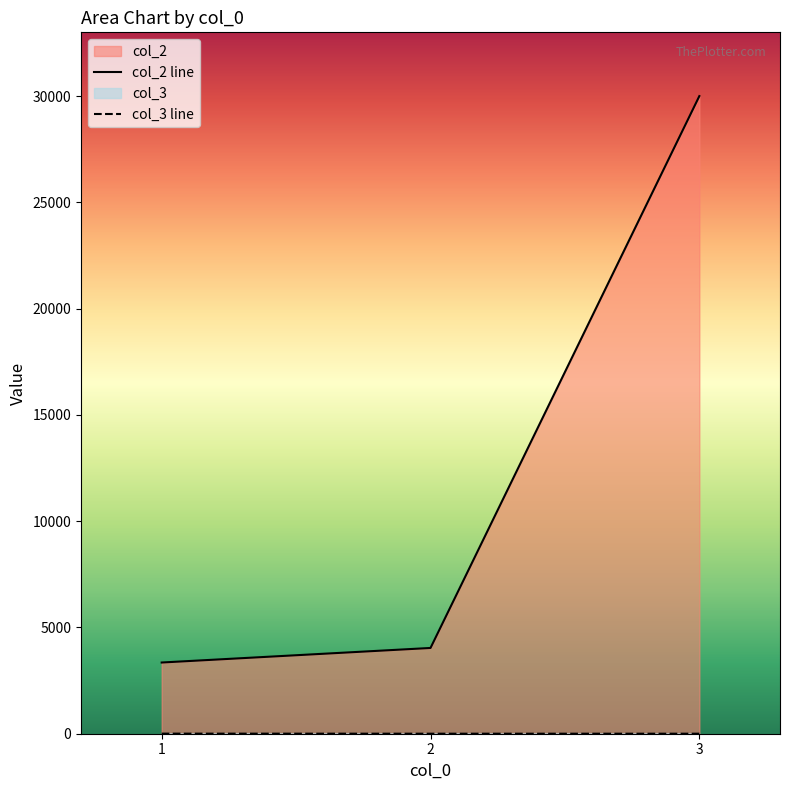

Which series has the largest total across all categories?

col_2 line